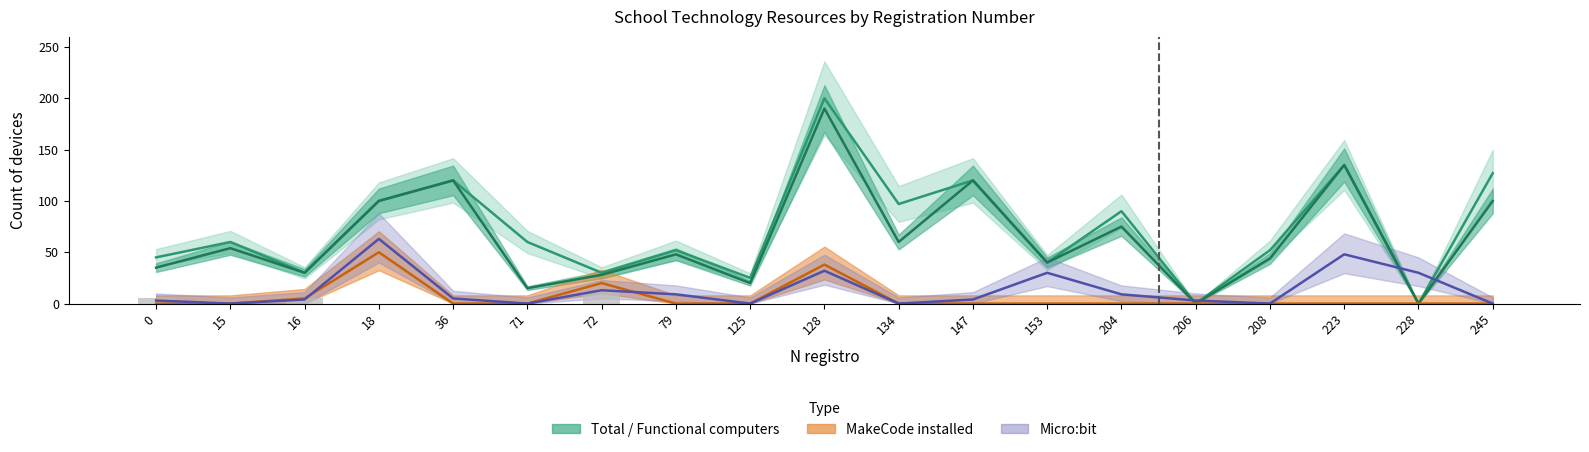

Which series has the largest range (max minus min)?

Total computers